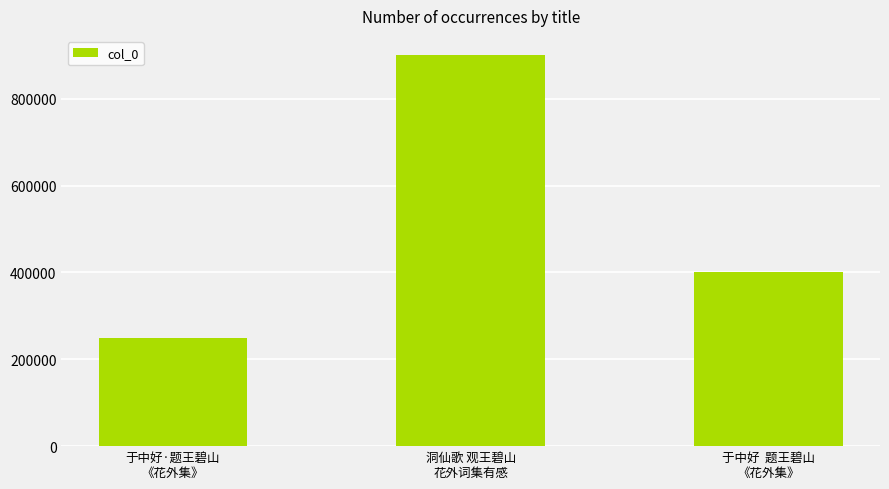

What value does the data have at 于中好·题王碧山
《花外集》, to the nearest 50?

250100